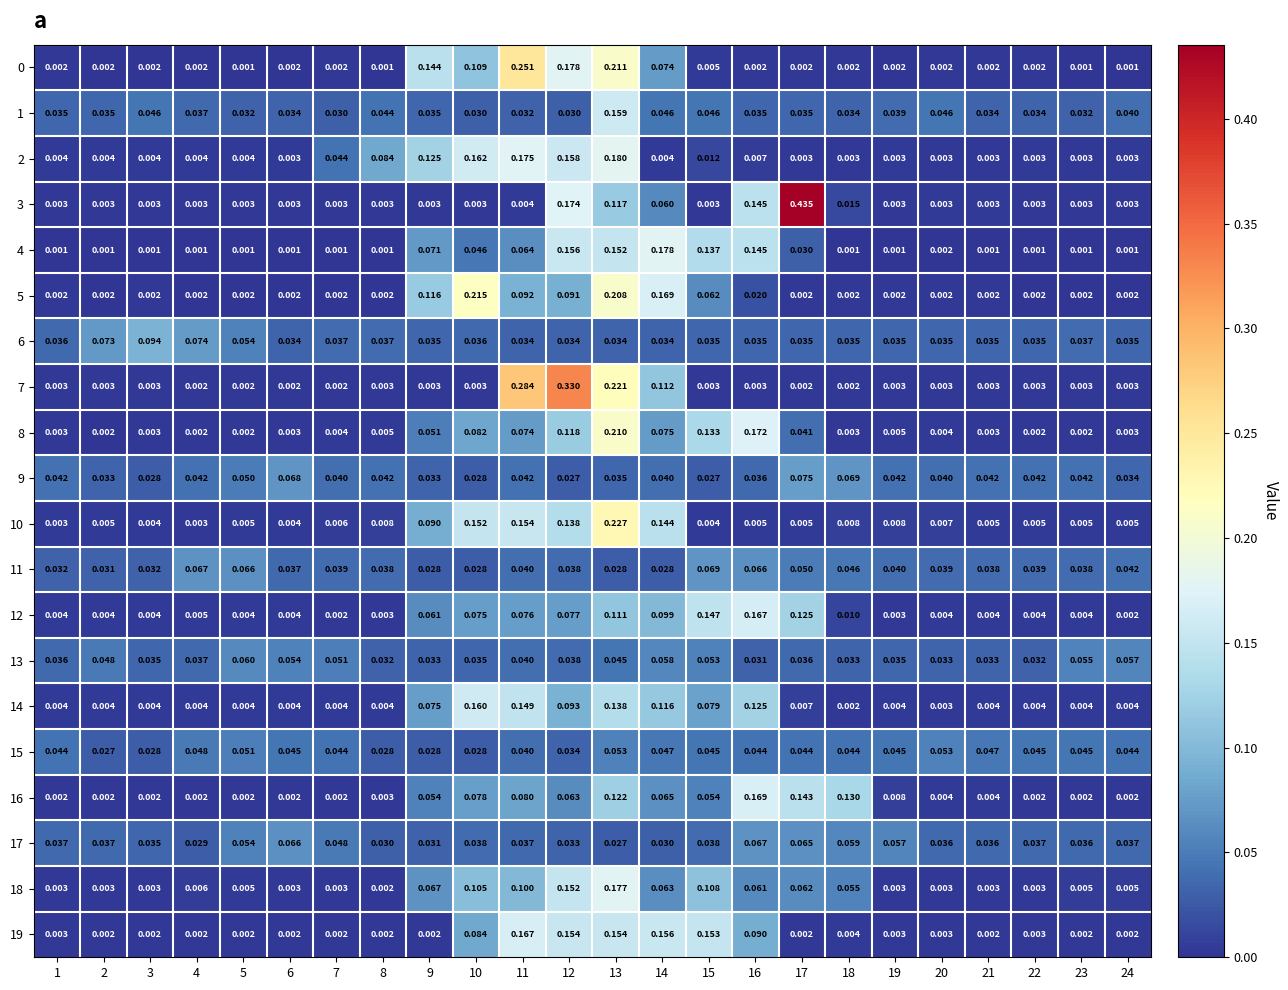

At how many categories does at least one series exceed 0?

24